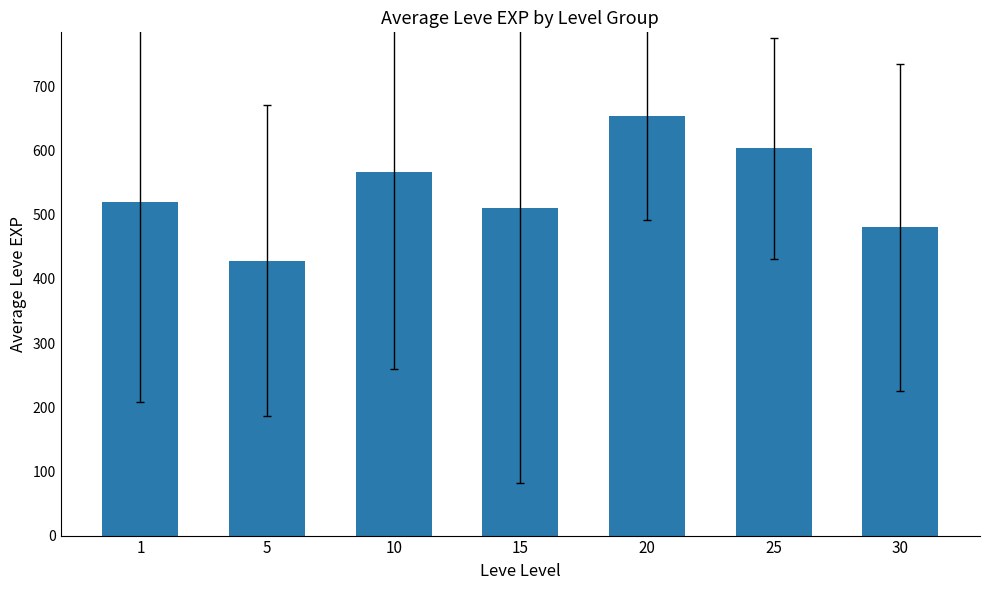

At which category does the chart reach its minimum across all series?

5